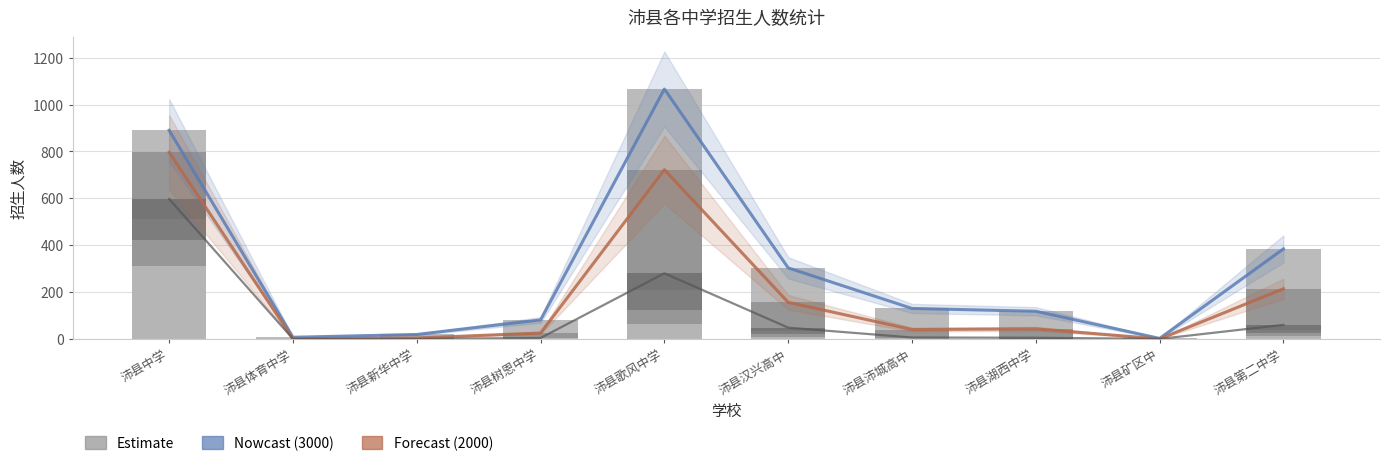

What is the value of the 2000 trend bar at the 3rd from the left?

4